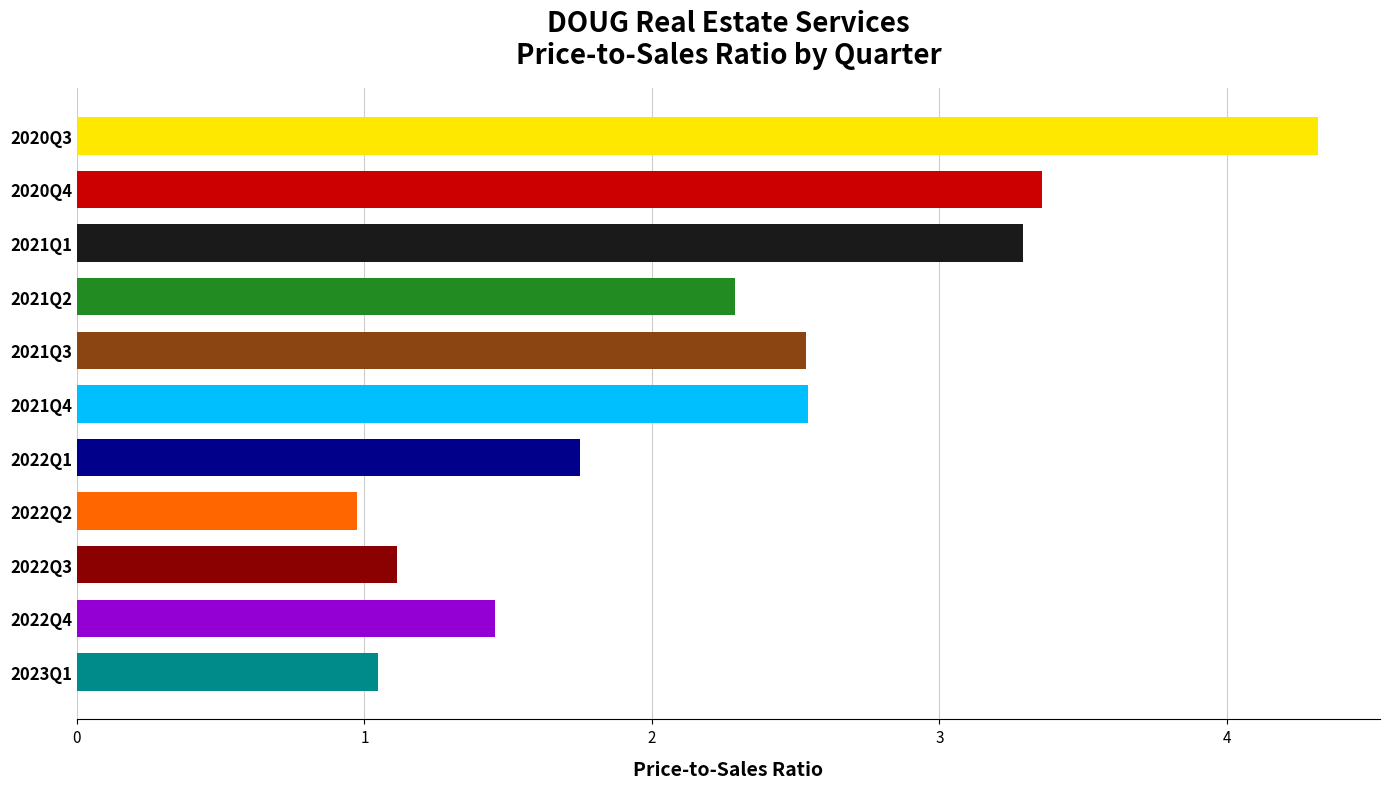

At which category does the chart reach its peak across all series?

2020Q3